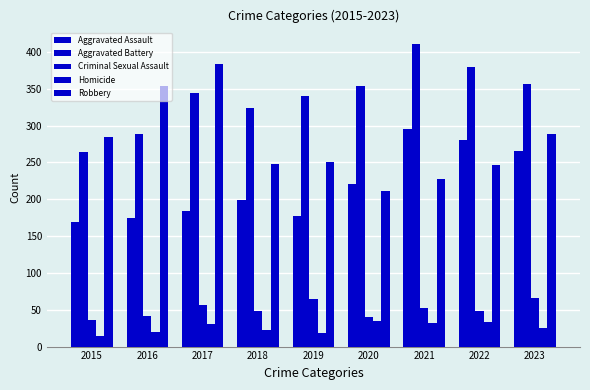

How many bars are there in total?

45